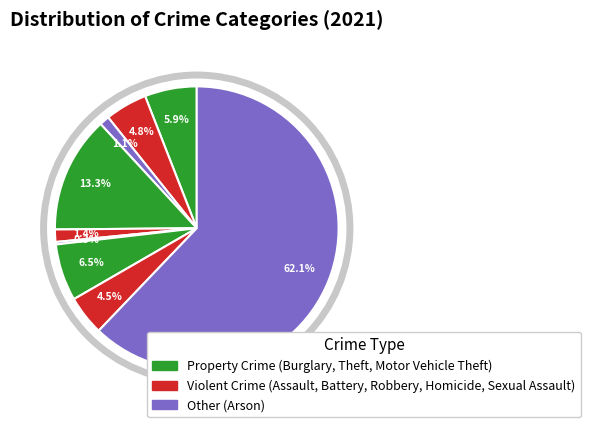

To the nearest percent, what is the difference between the largest and smallest slice percentages?

62%